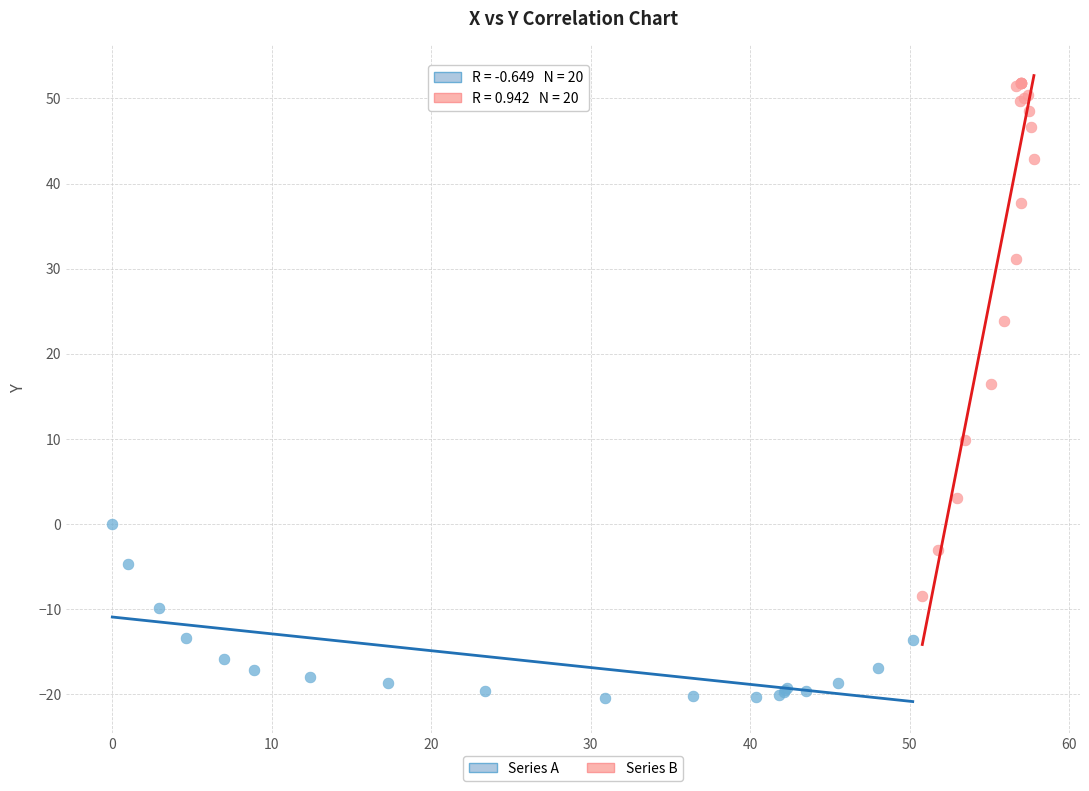

What are all the series names shown in the legend?

Series A, Series B